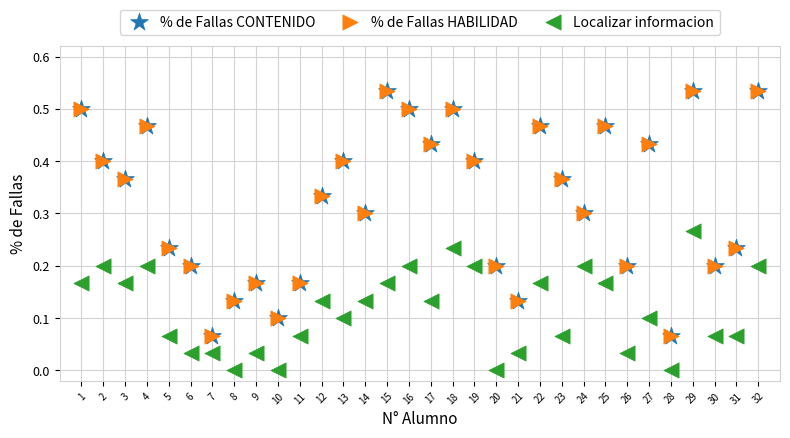

What are all the series names shown in the legend?

% de Fallas CONTENIDO, % de Fallas HABILIDAD, Localizar informacion